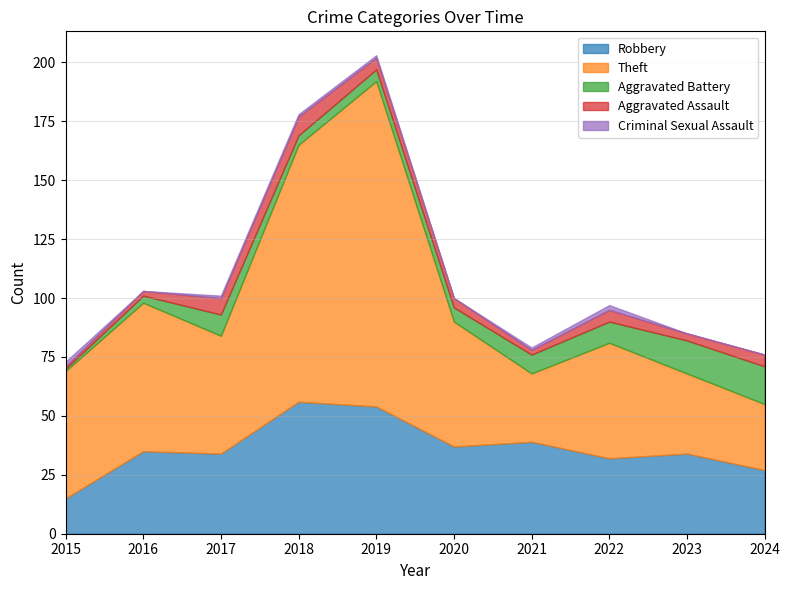

Is the value of Robbery at 2016 greater than the value of Aggravated Assault at 2021?

Yes